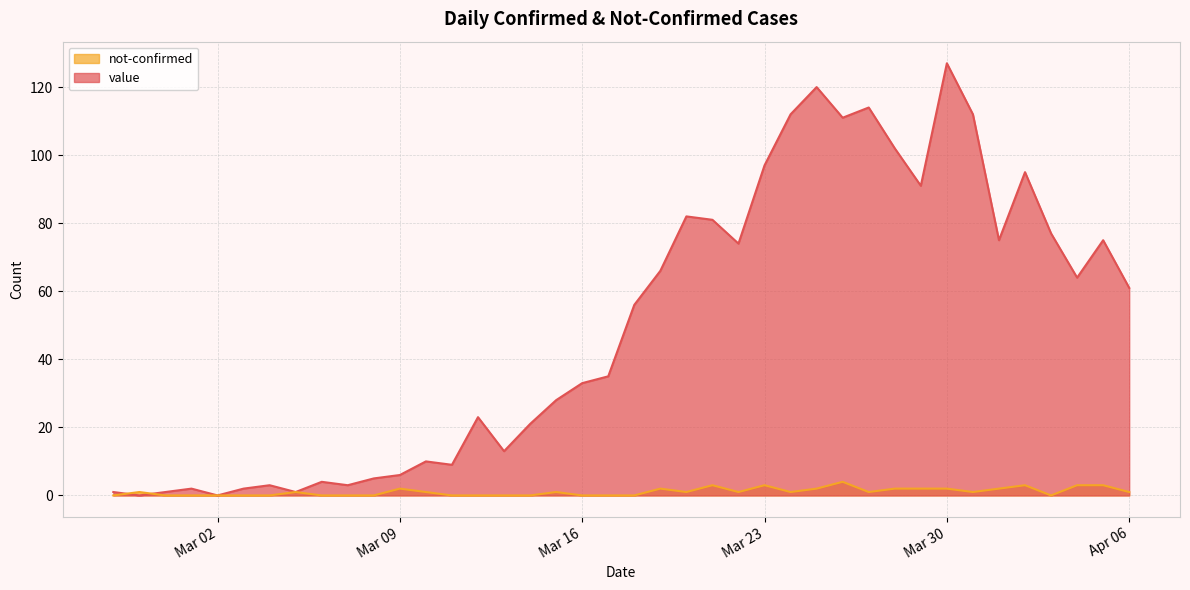

What are all the series names shown in the legend?

not-confirmed, value